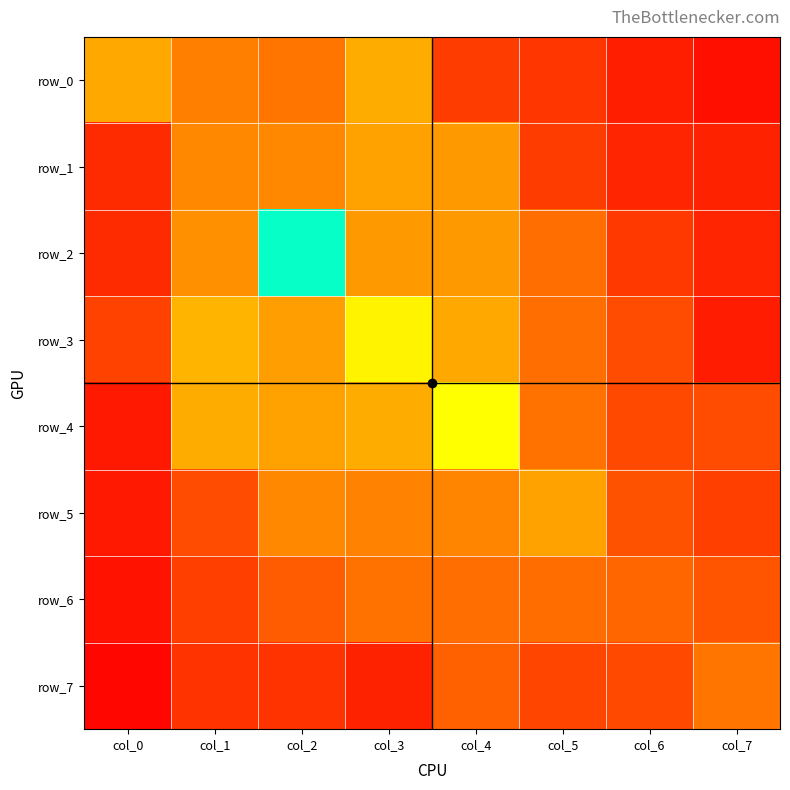

Is it true that row_2 equals 0.3 at col_6?

False